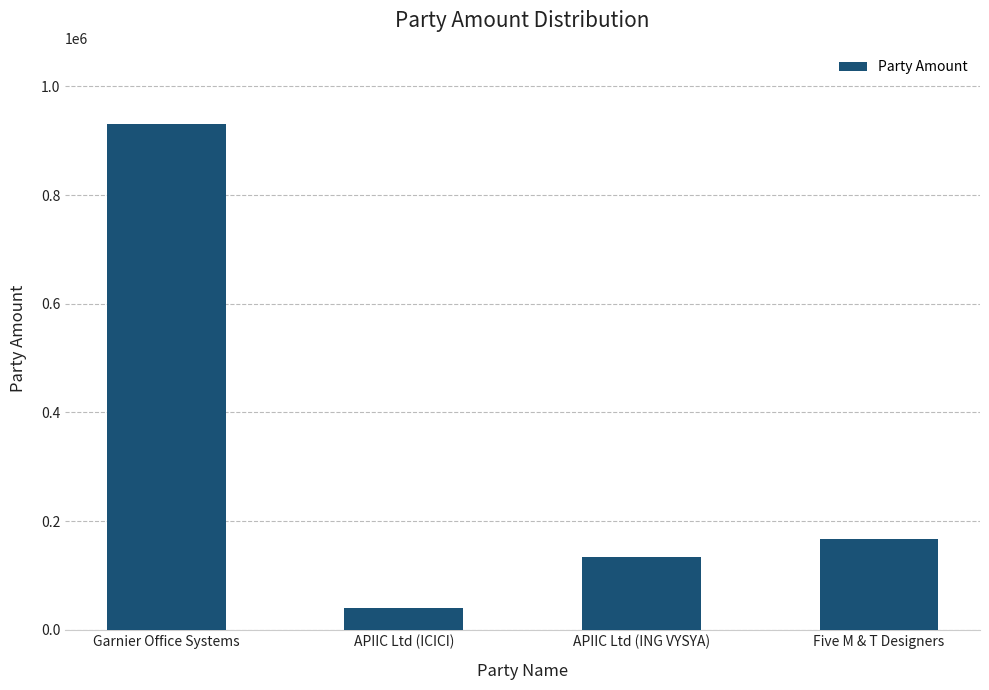

Is it true that the value at Five M & T Designers is 254446?

False